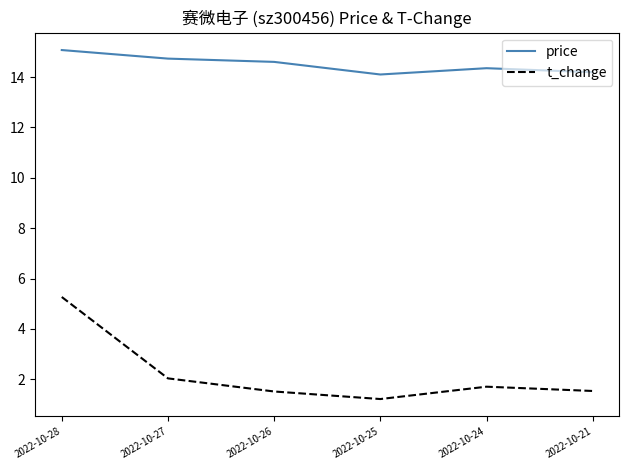

Which series has the largest range (max minus min)?

t_change